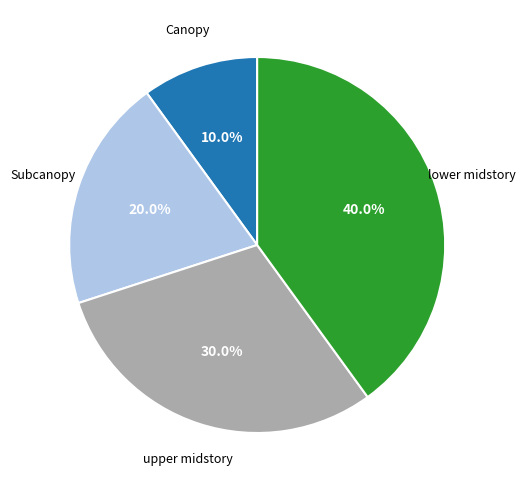

Is there a majority slice in this chart?

No